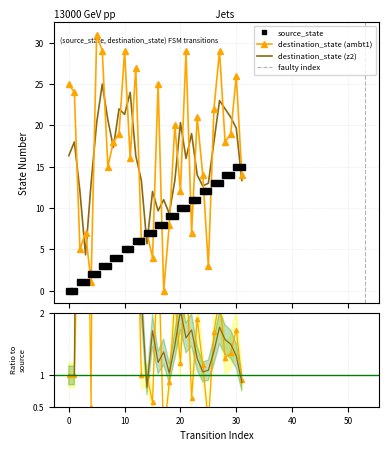

Is it true that source_state equals 1 at 3?

False